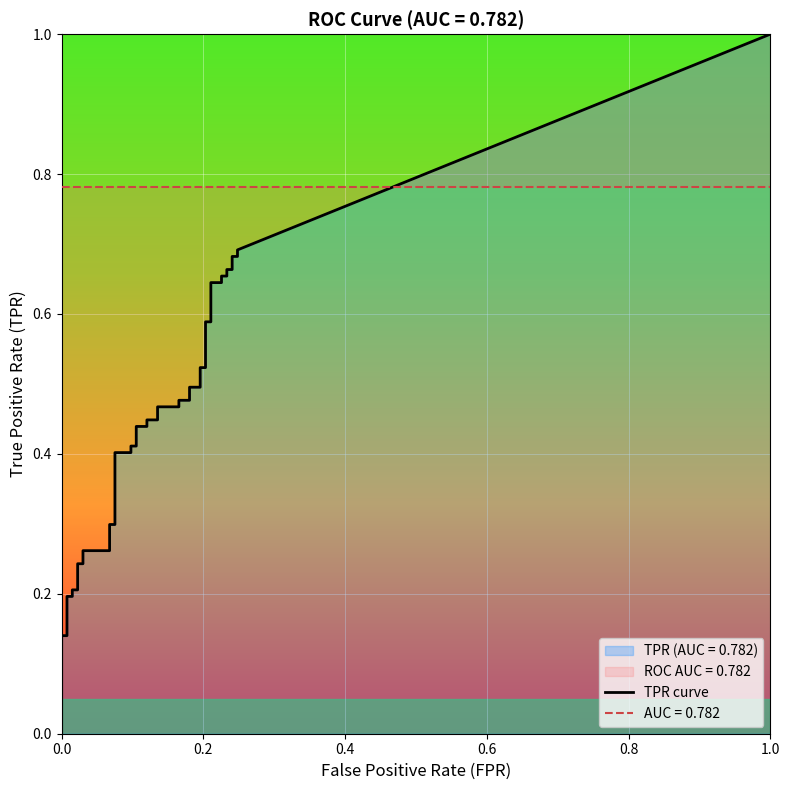

True or false: tpr and fpr cross at least once.

False